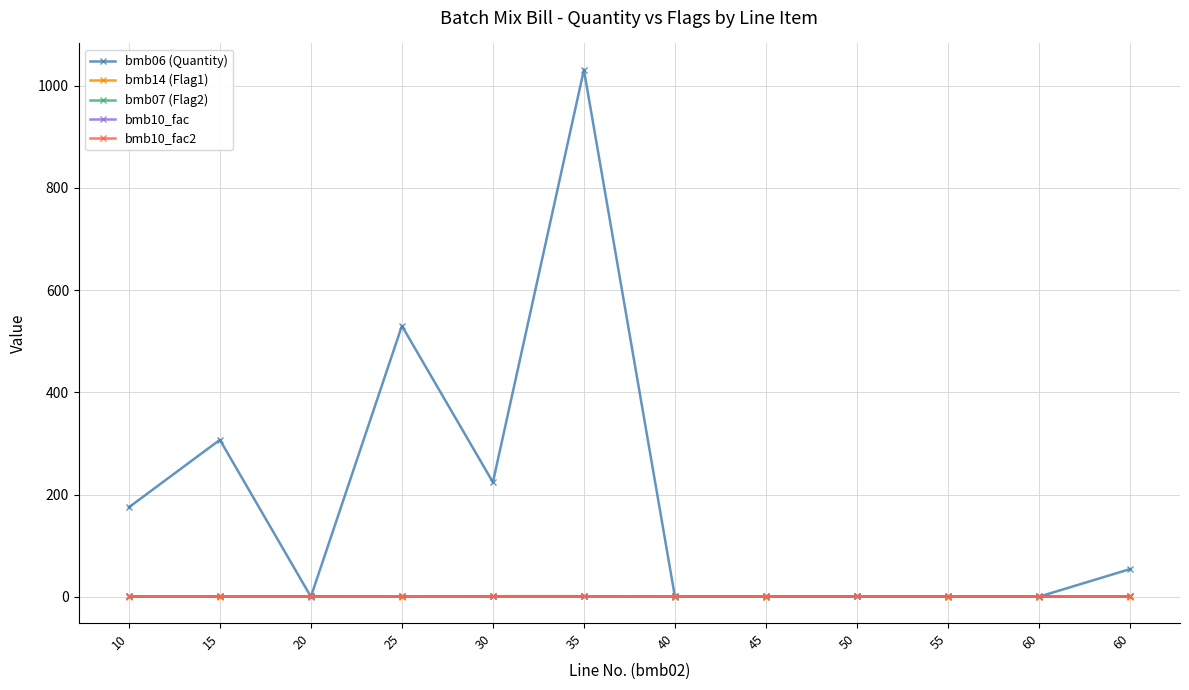

Reading left to right, transcribe all the data shown in this chart.

bmb06 (Quantity): 10=175.0	15=307.0	20=0.0	25=530.0	30=224.0	35=1031.0	40=0.0	45=0.0	50=1.0	55=0.0	60=0.0	60=54.0
bmb14 (Flag1): 10=0.0	15=0.0	20=1.0	25=0.0	30=1.0	35=1.0	40=0.0	45=0.0	50=1.0	55=0.0	60=0.0	60=0.0
bmb07 (Flag2): 10=1.0	15=1.0	20=1.0	25=1.0	30=1.0	35=1.0	40=1.0	45=1.0	50=1.0	55=1.0	60=1.0	60=1.0
bmb10_fac: 10=1.0	15=1.0	20=1.0	25=1.0	30=1.0	35=1.0	40=1.0	45=1.0	50=1.0	55=1.0	60=1.0	60=1.0
bmb10_fac2: 10=1.0	15=1.0	20=1.0	25=1.0	30=1.0	35=1.0	40=1.0	45=1.0	50=1.0	55=1.0	60=1.0	60=1.0